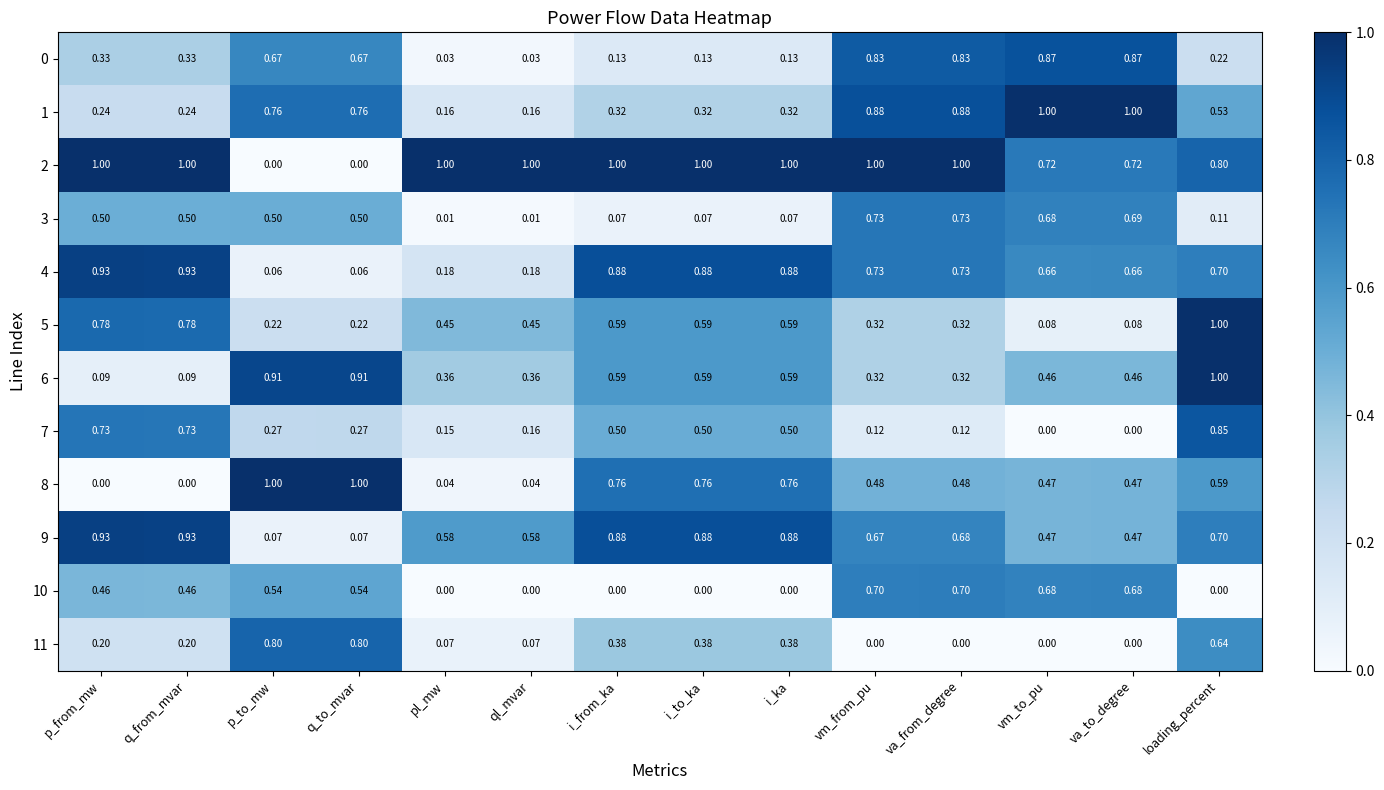

Is the value of 2 at vm_to_pu greater than the value of 0 at va_from_degree?

No